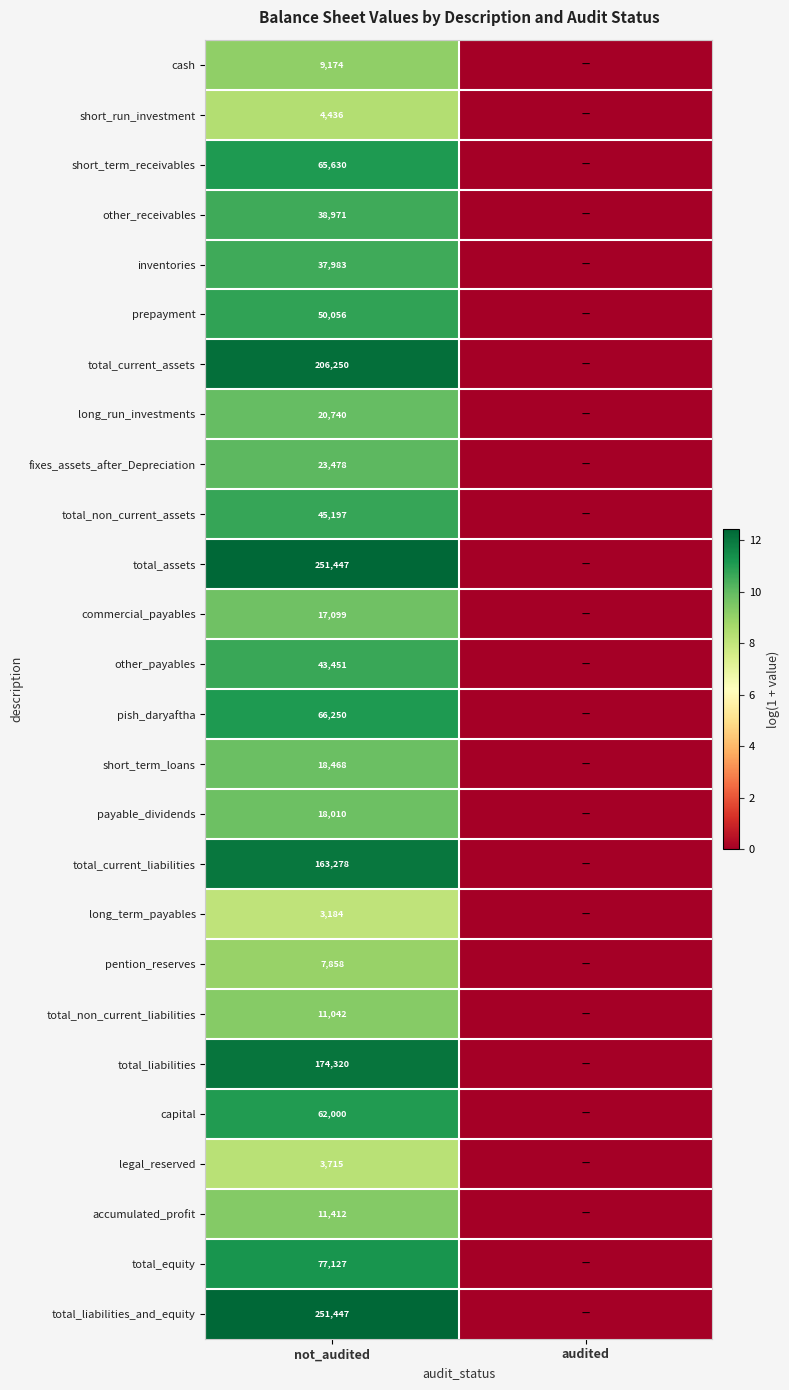

True or false: long_term_payables has a value of 4732 at not_audited.

False